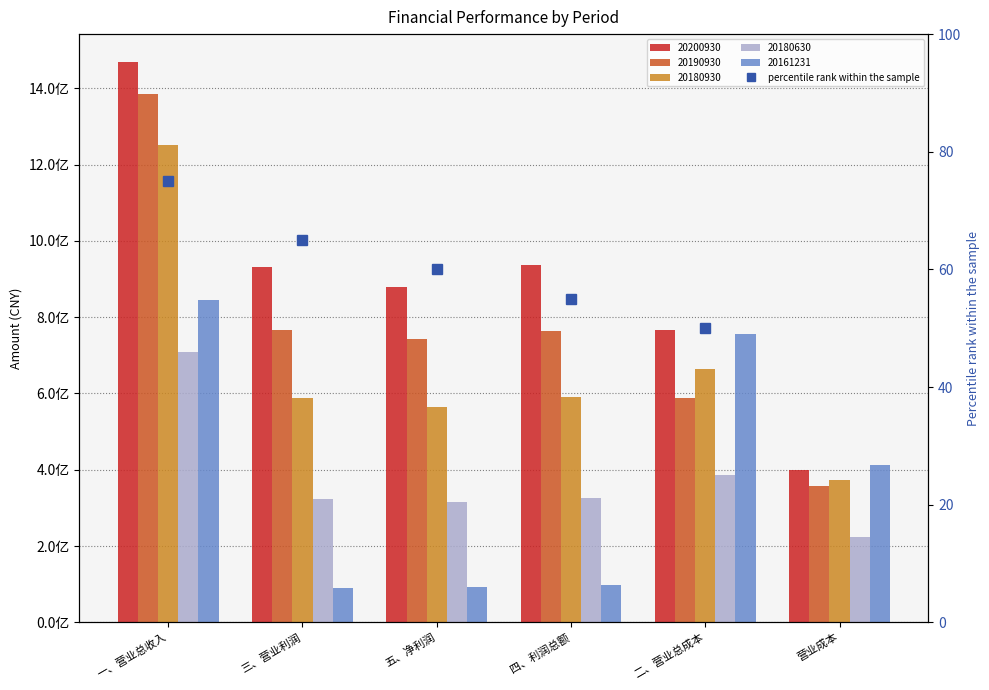

How many groups of bars are there?

6